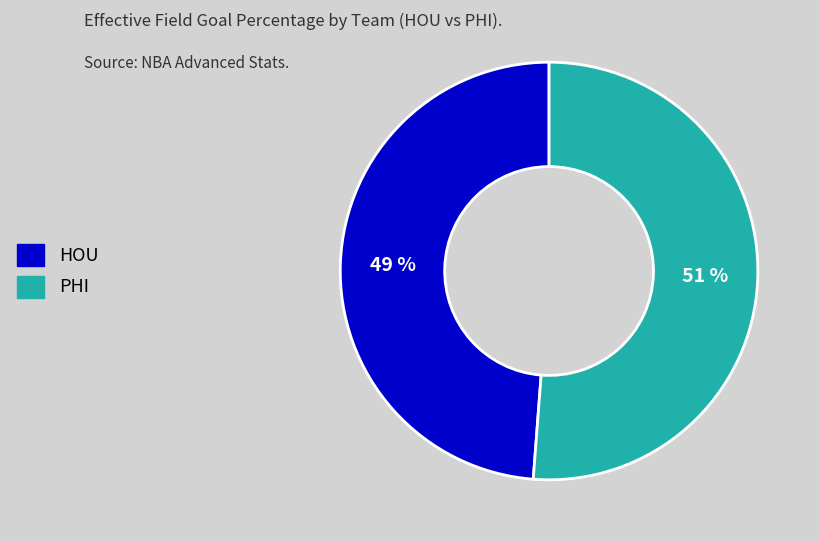

True or false: PHI accounts for 62% of the total.

False